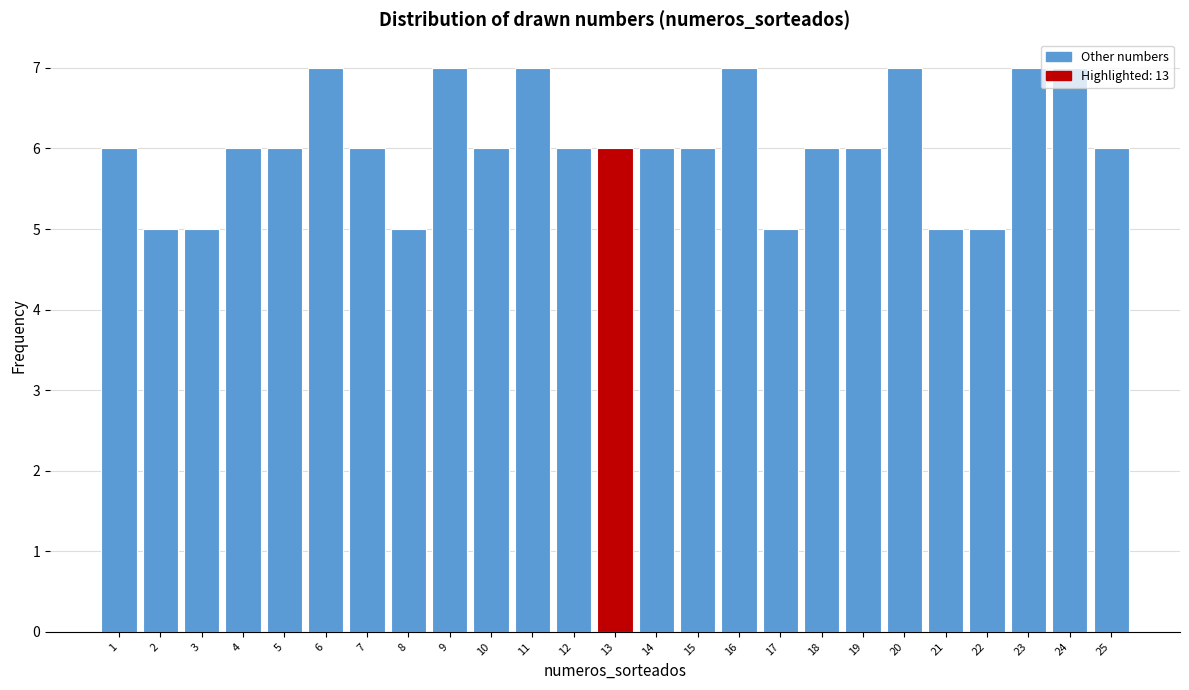

What is the sum of all values?

151